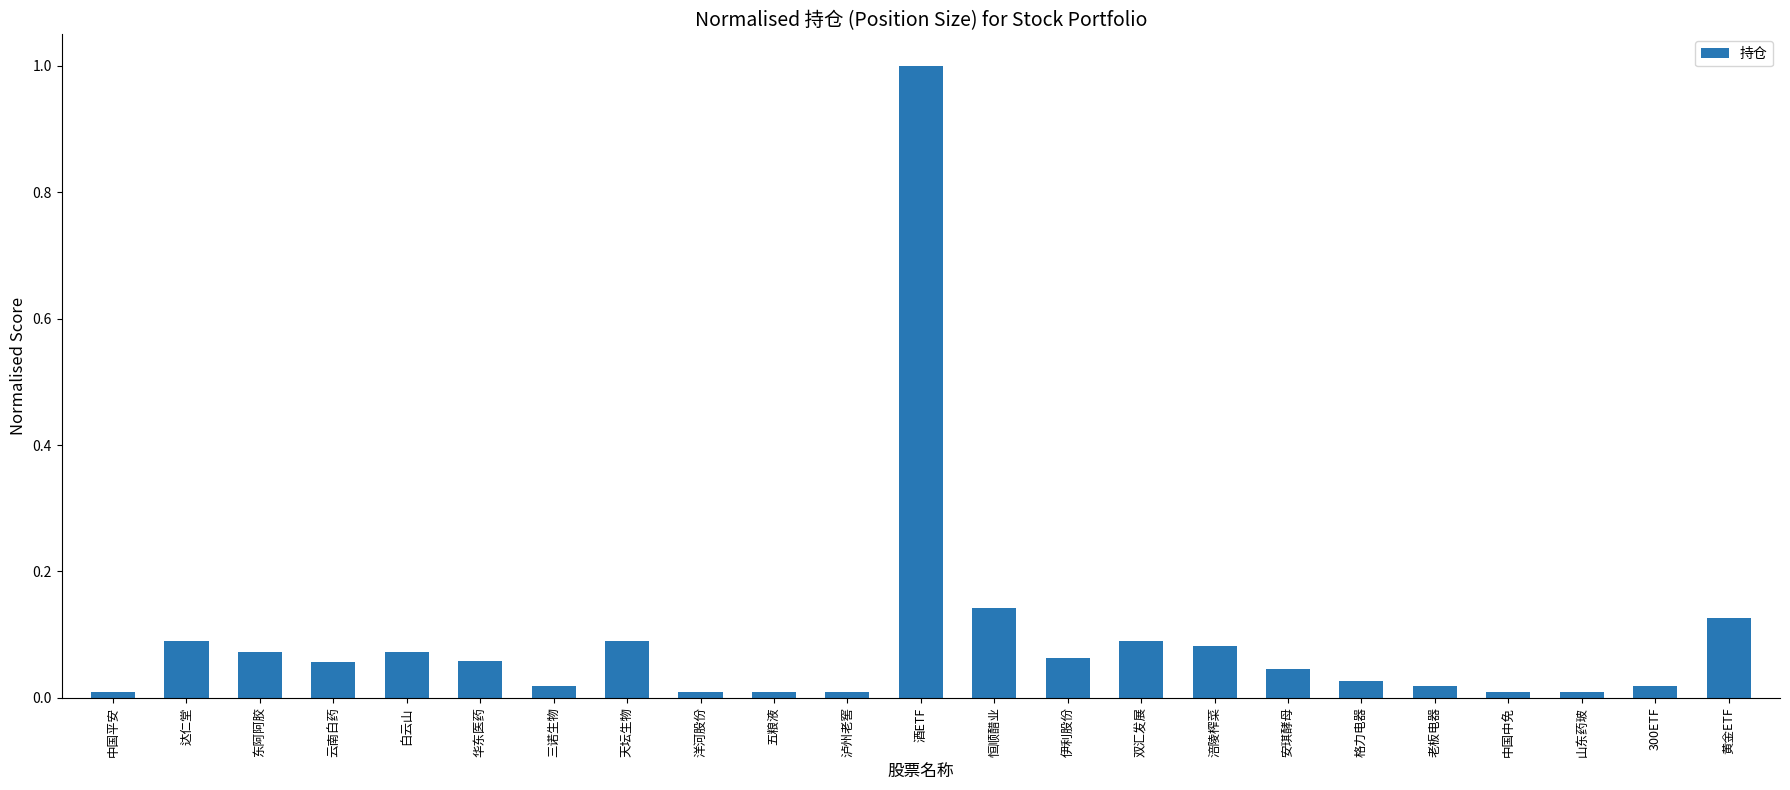

True or false: the data shows 0.1 at 双汇发展.

True